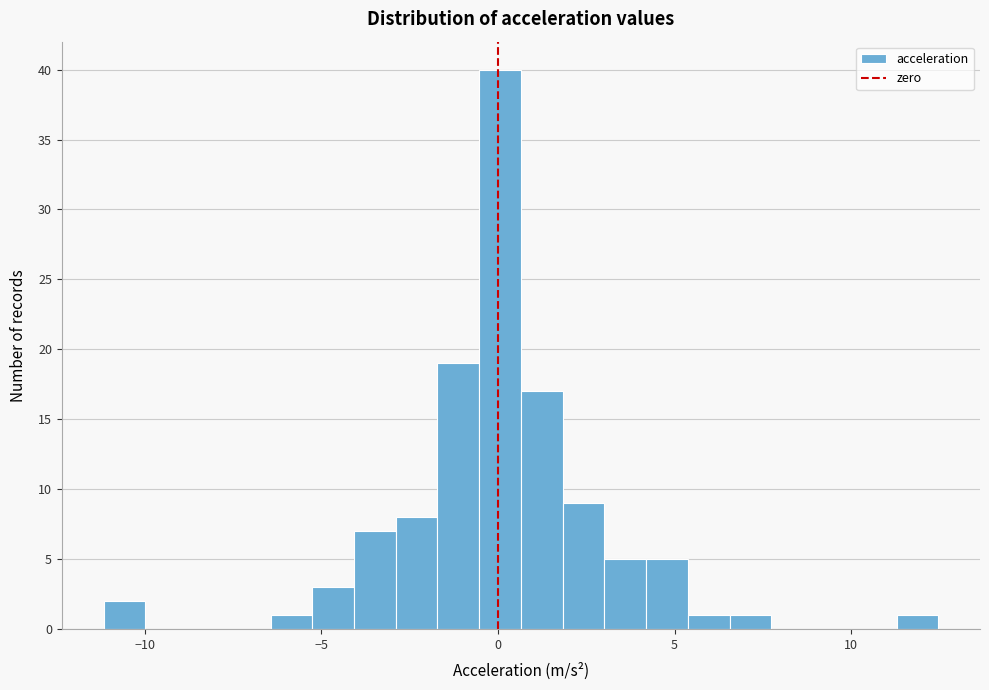

Around what value on the x-axis is the tallest bar? Give the approximate position of its centre, as read against the axis.

0.0